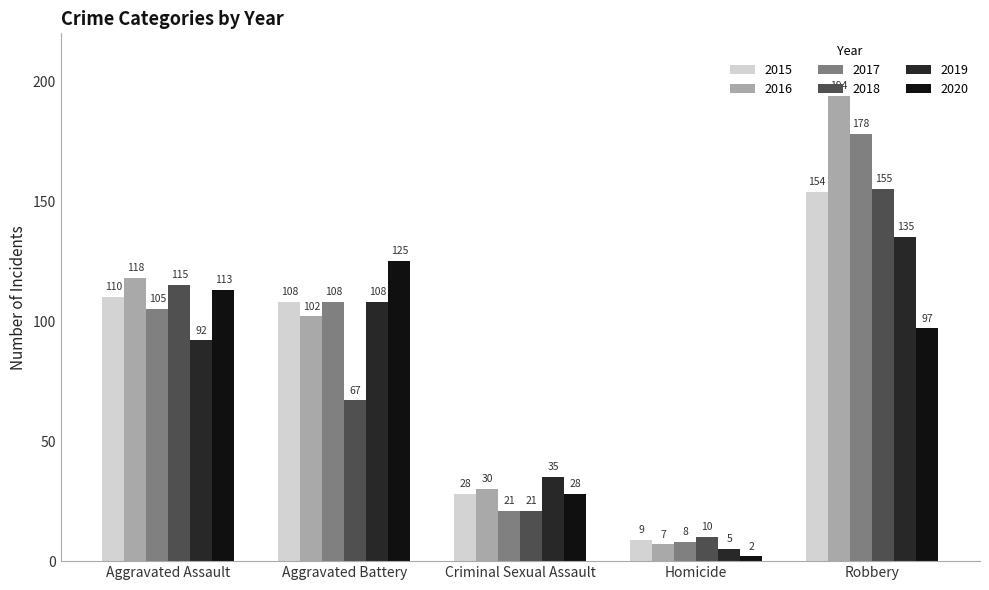

True or false: 2019 has a value of 5 at Homicide.

True